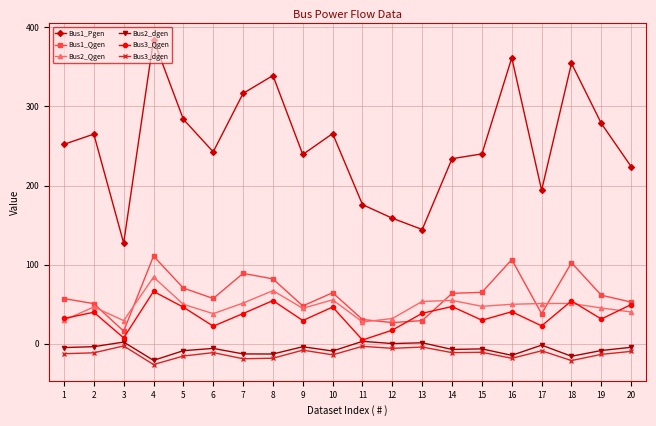

At which category does the chart reach its peak across all series?

4